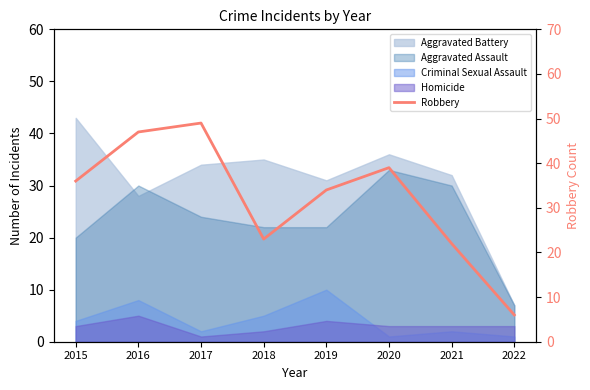

List the labels in order of value, largest first.

2017, 2016, 2020, 2015, 2019, 2018, 2021, 2022